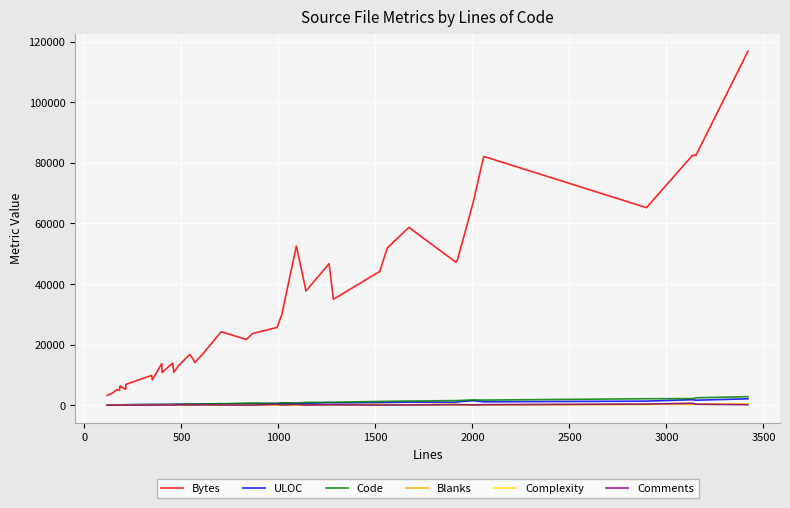

What value does the Code series have at 1000, to the nearest 100?

100